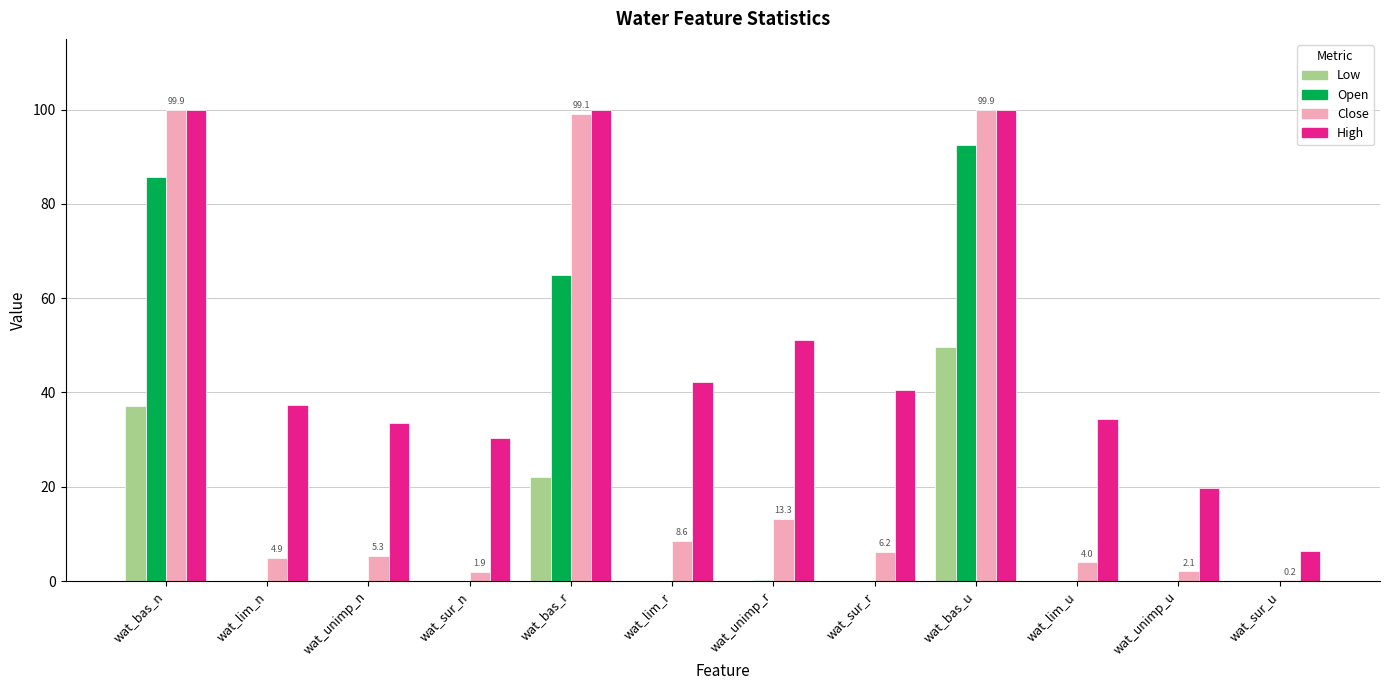

Which series has the largest total across all categories?

High